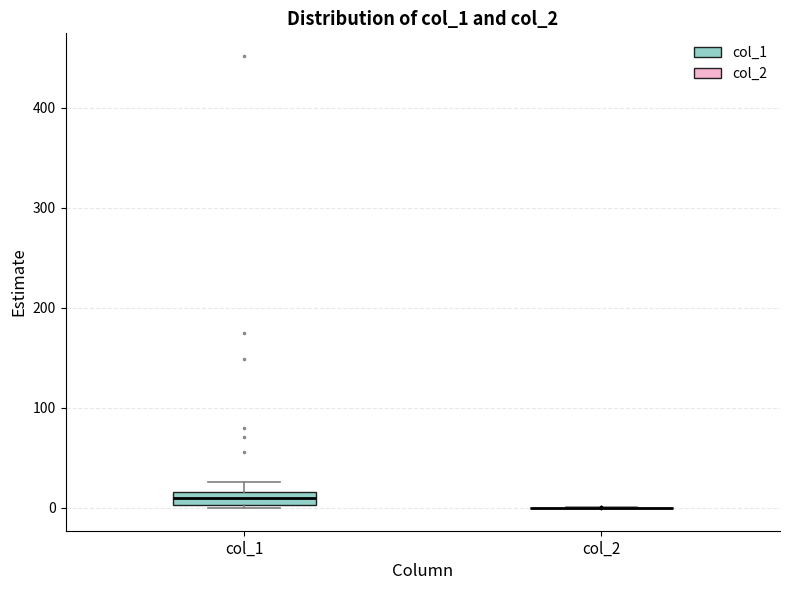

Comparing the boxes themselves (not the whiskers), which one is the tallest?

col_1